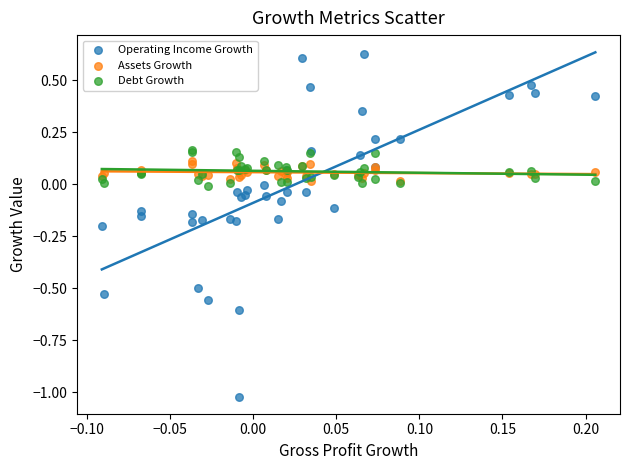

Which series has the widest spread of Y values?

Operating Income Growth